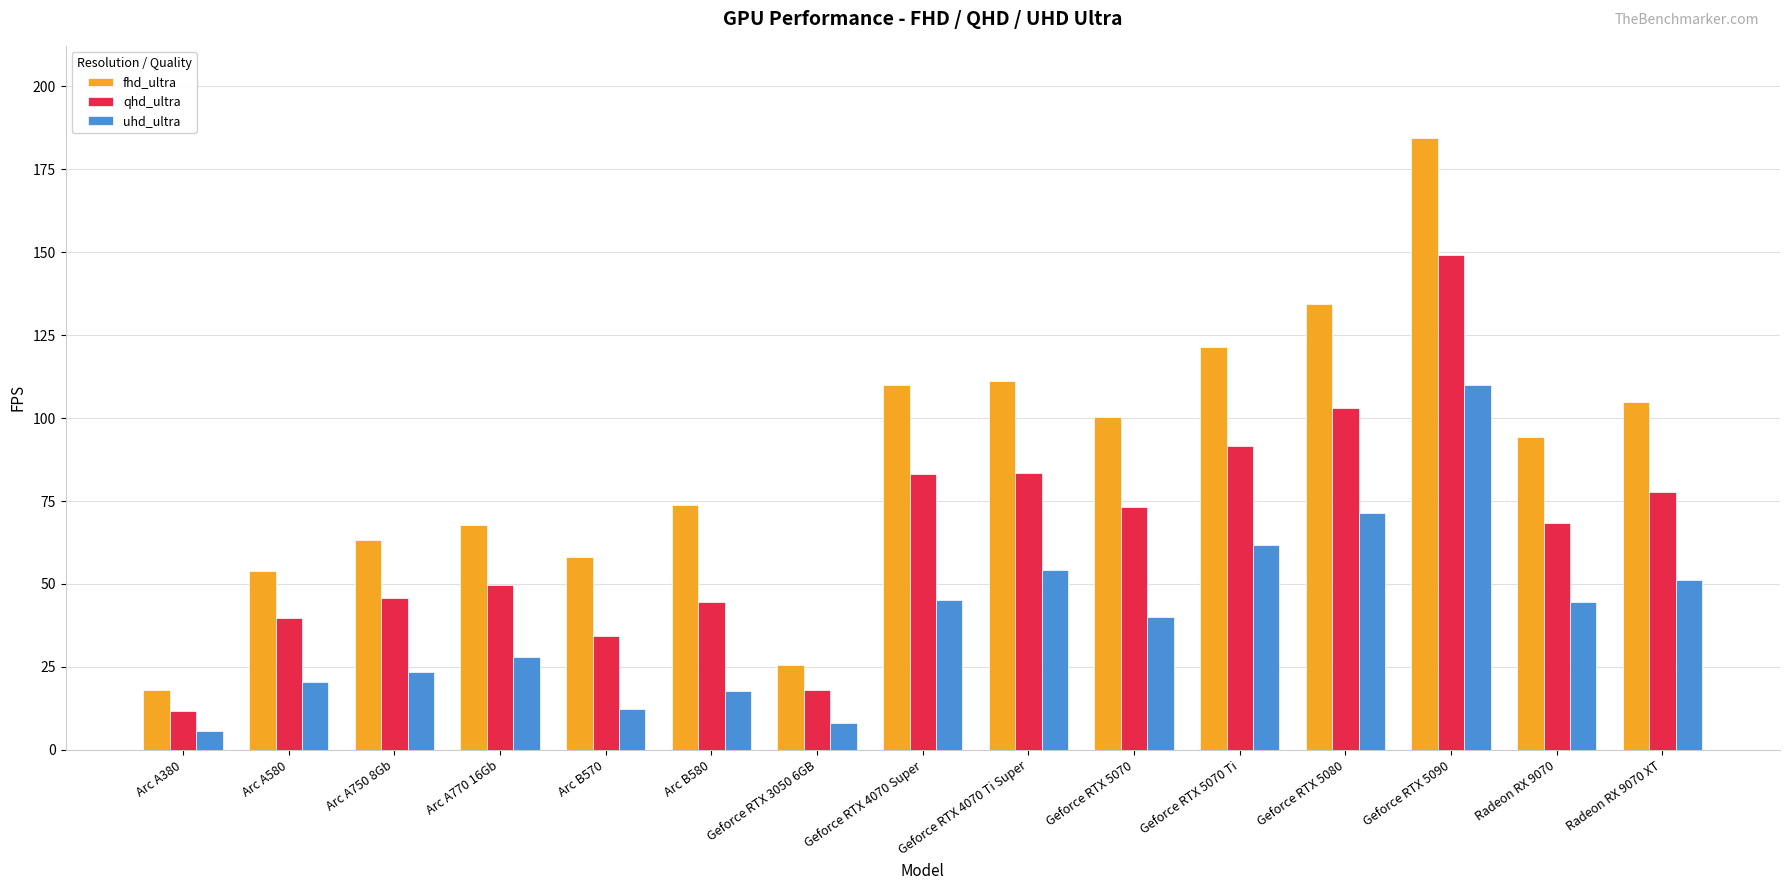

Which series has the largest range (max minus min)?

fhd_ultra